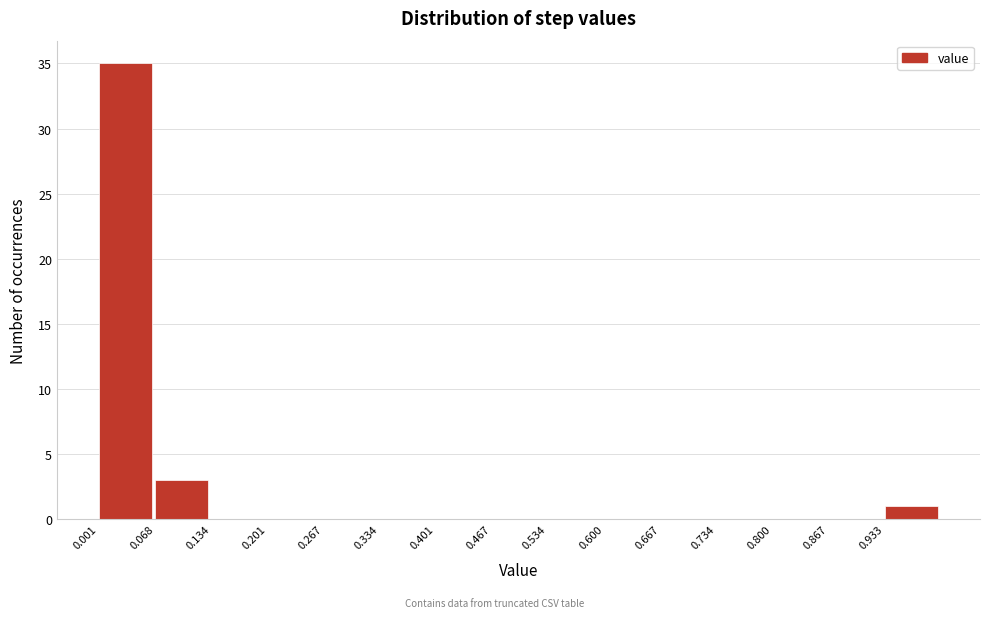

Reading left to right, transcribe this chart: for each bar, give the range it covers on the x-axis and its height. Neither the bar edges nor the heights are printed on the chart, so give them approximately, as read against the axes.

0.00 to 0.07: 35
0.07 to 0.13: 3
0.13 to 0.20: 0
0.20 to 0.27: 0
0.27 to 0.33: 0
0.33 to 0.40: 0
0.40 to 0.47: 0
0.47 to 0.53: 0
0.53 to 0.60: 0
0.60 to 0.67: 0
0.67 to 0.73: 0
0.73 to 0.80: 0
0.80 to 0.87: 0
0.87 to 0.93: 0
0.93 to 1.00: 1